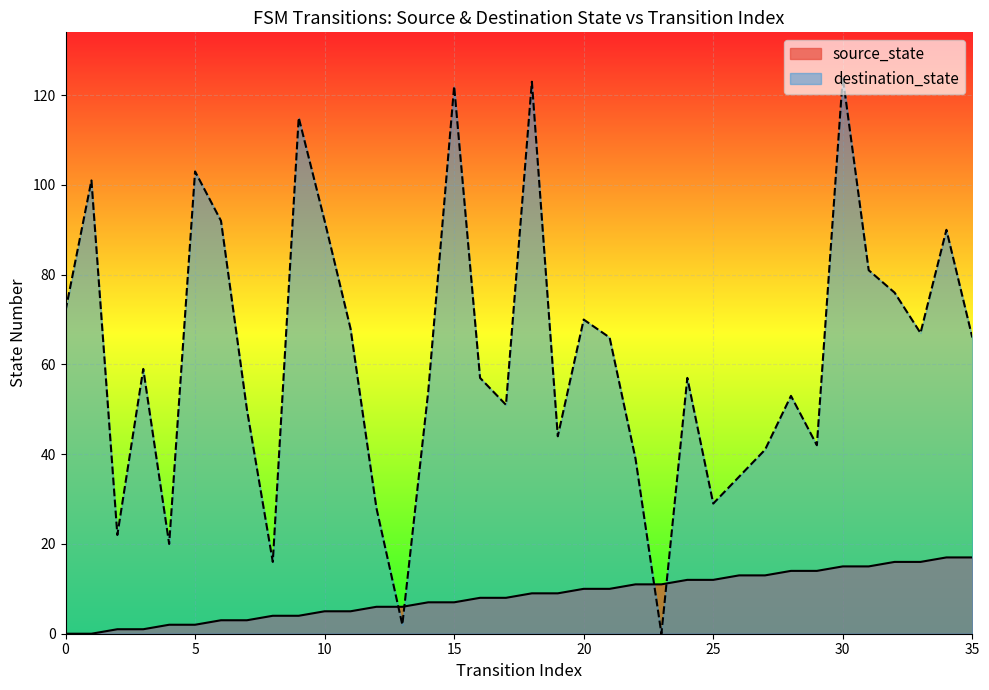

Read the value at 4.

2